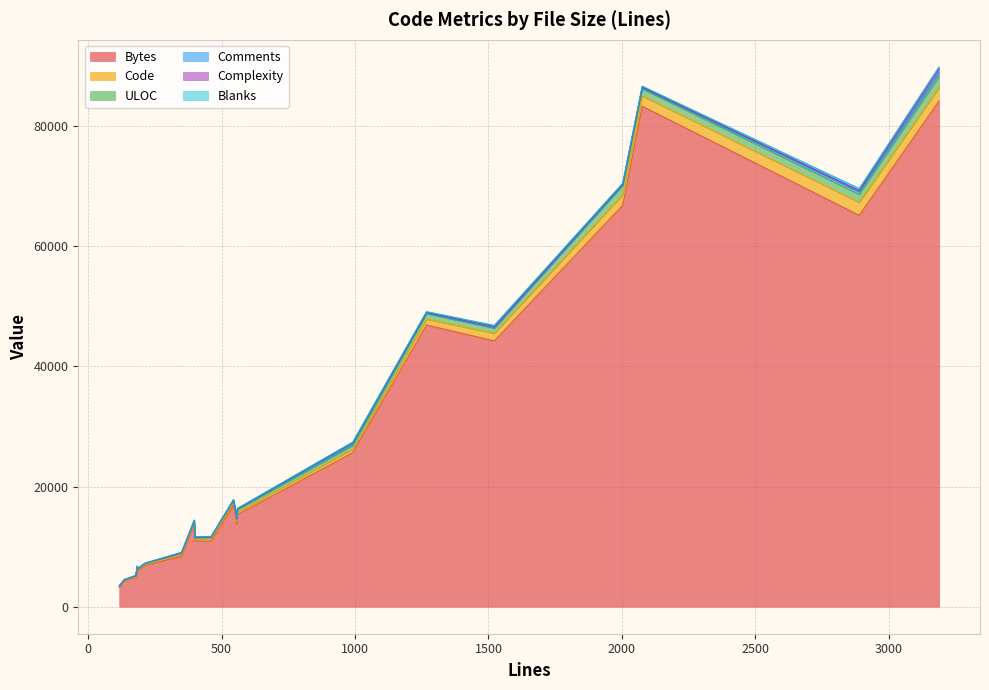

What is the sum of all Bytes values?

537897